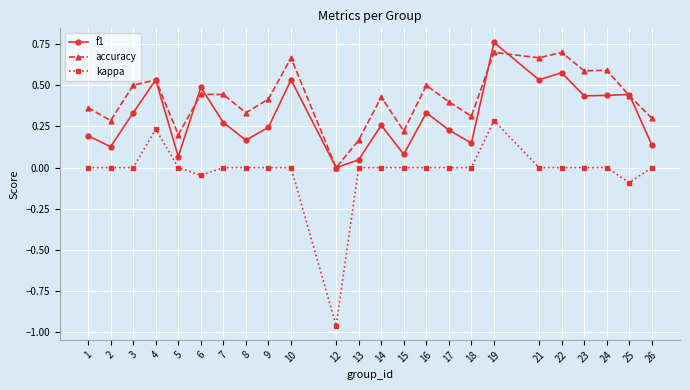

What is the sum of all f1 values?

7.4